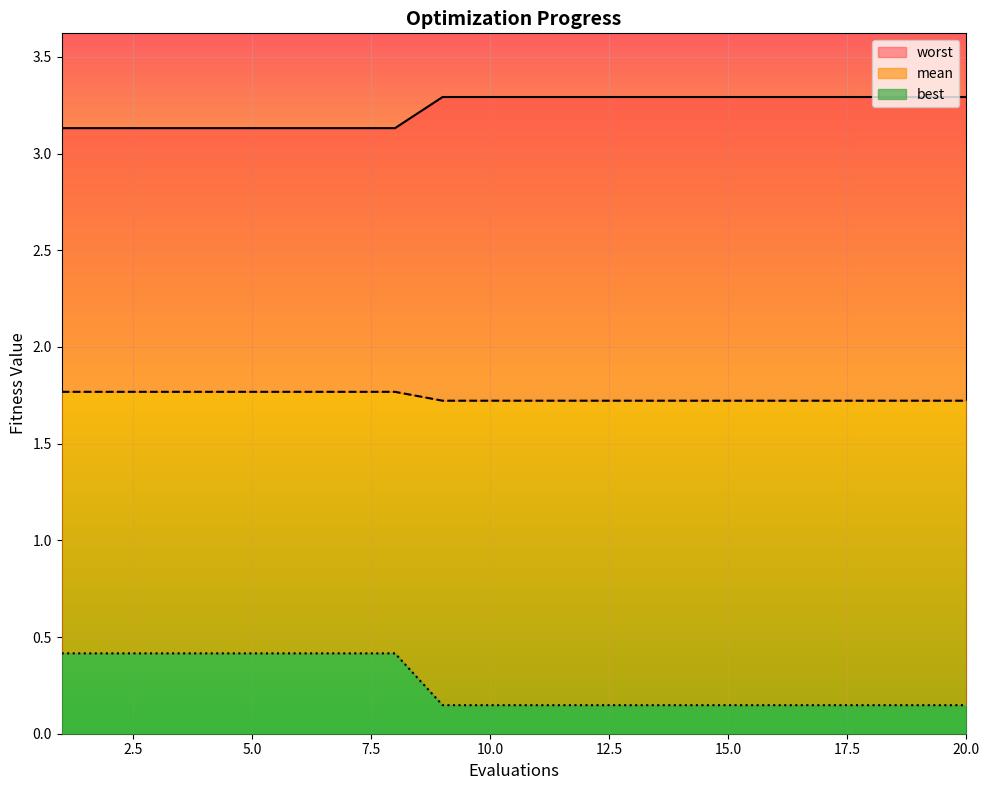

True or false: best and worst intersect in this chart.

False